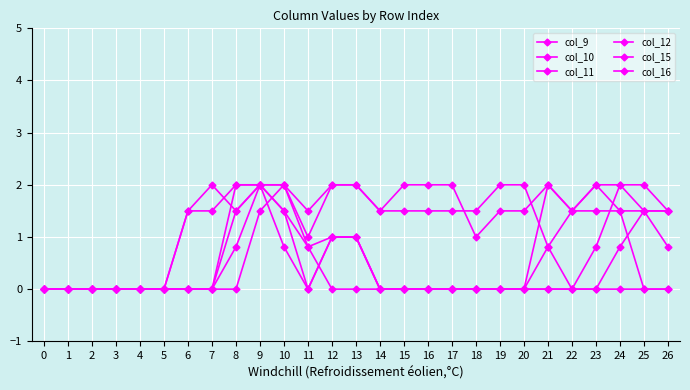

True or false: col_12 and col_15 intersect in this chart.

True